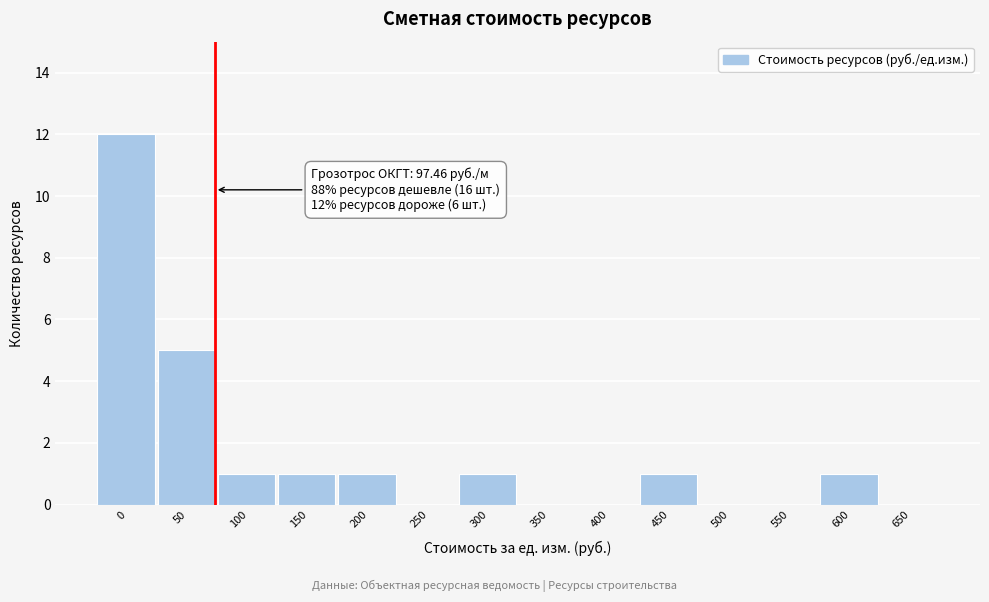

Reading left to right, extract all data points from this chart.

0=12	50=5	100=1	150=1	200=1	250=0	300=1	350=0	400=0	450=1	500=0	550=0	600=1	650=0